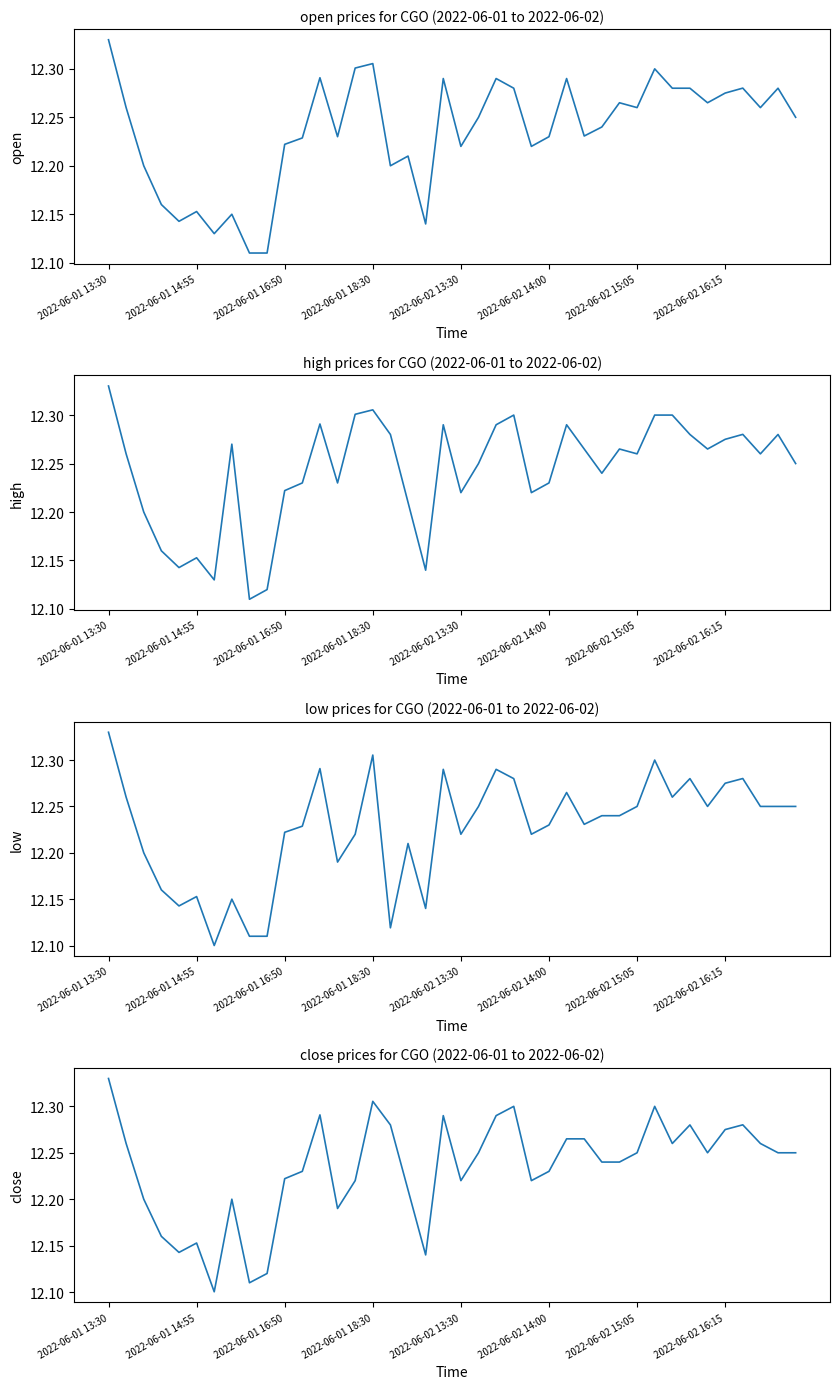

The open series shows 12.3 at 33. True or false?

True